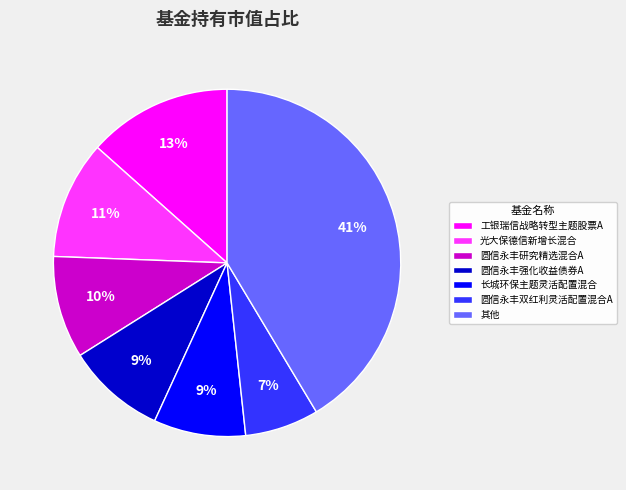

To the nearest percent, what percentage of the pie is 圆信永丰双红利灵活配置混合A?

7%